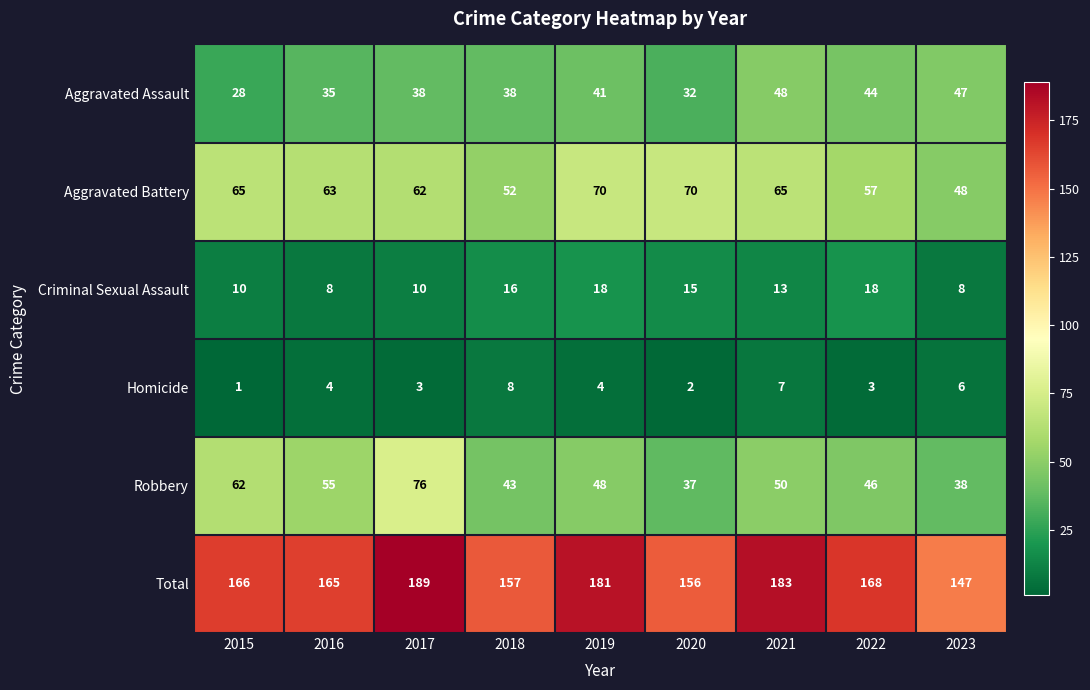

At which category is the sum across all series the highest?

2017